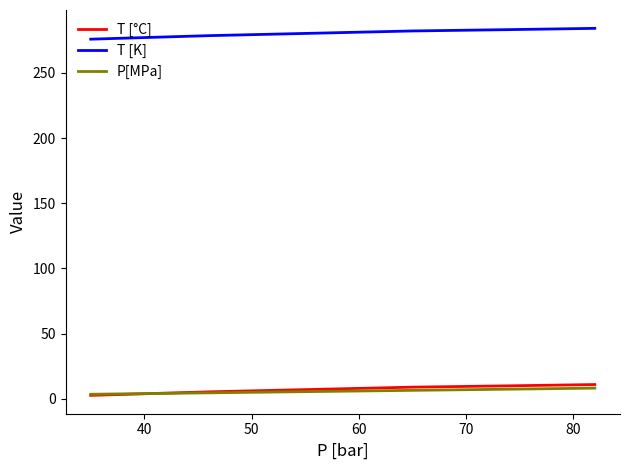

What is the greatest value displayed?

284.1